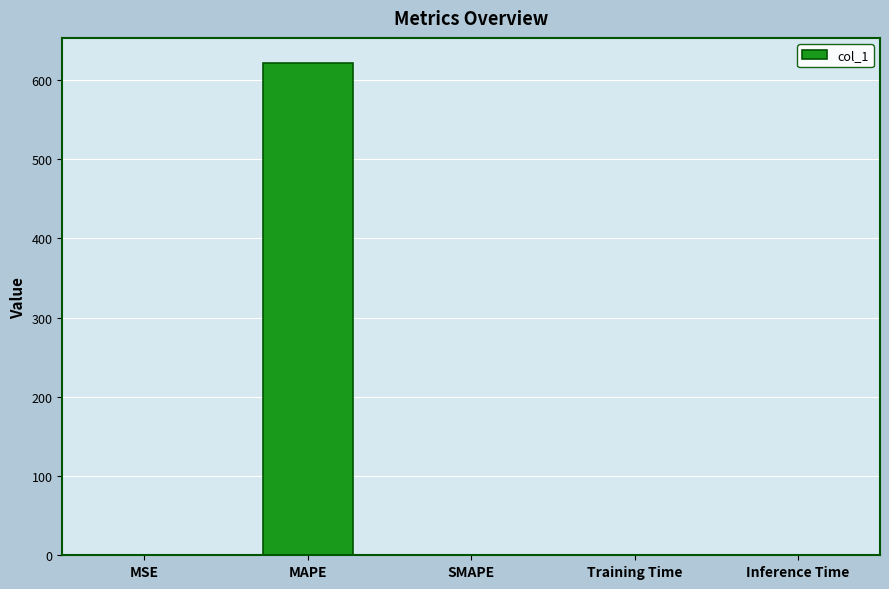

Is it true that the value at MAPE is 621.8?

True